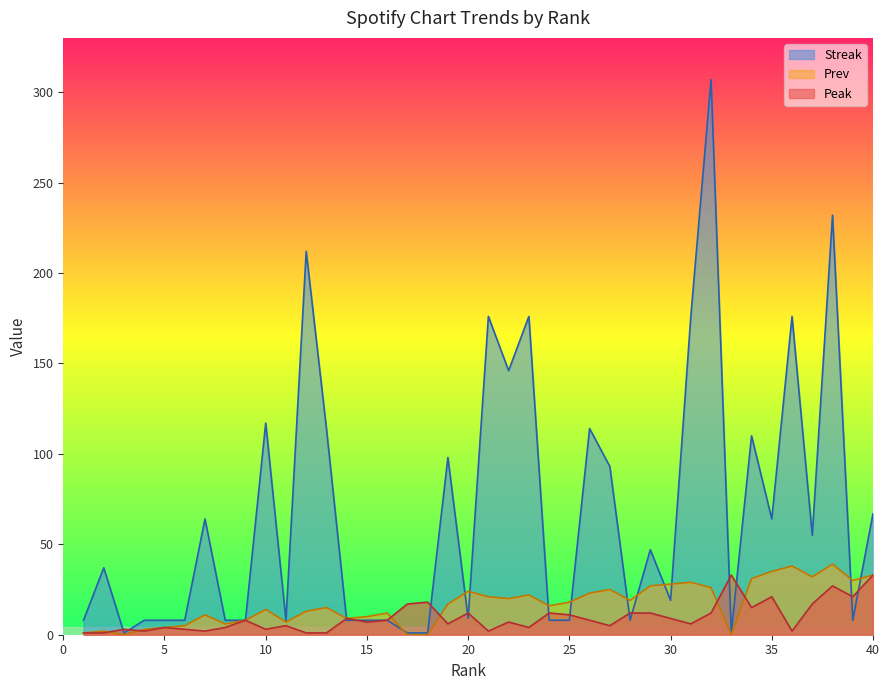

How many values in the Peak series are below 8?

20